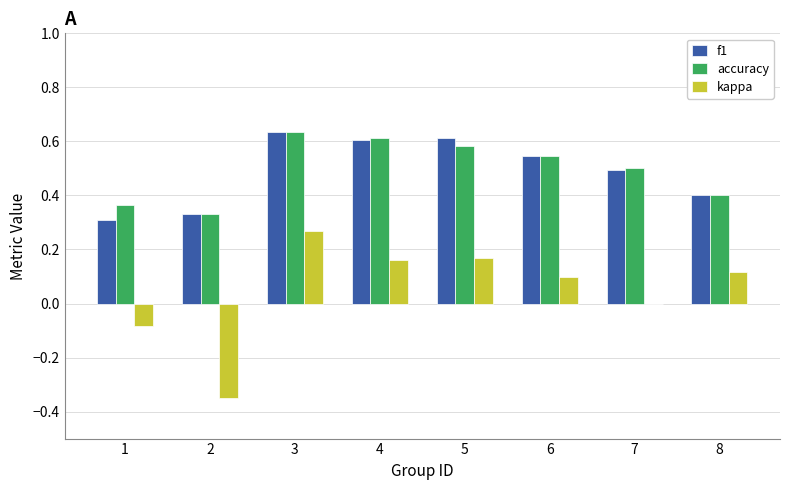

Between 3 and 5, which series saw the biggest shift?

kappa